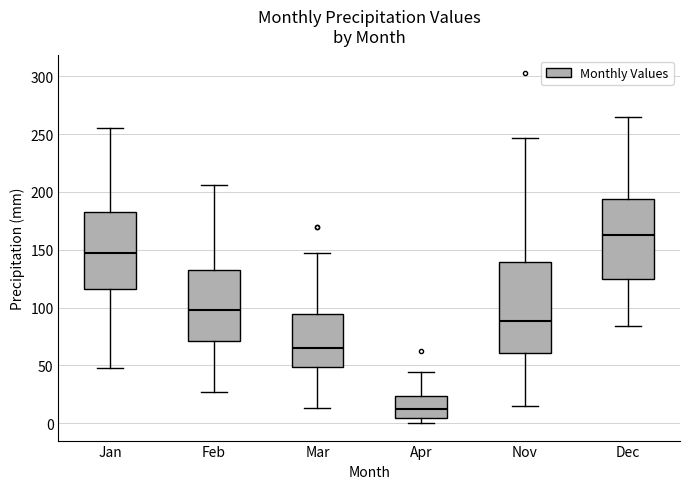

Reading left to right, transcribe this box plot: for each box, give where its median line is, the range the box spans, and where its two whiskers end, as read against the y-axis. The values are not printed on the chart, so give them approximately, as read against the axis.

Jan: median 145, box 115 to 185, whiskers 50 to 255
Feb: median 100, box 70 to 135, whiskers 25 to 205
Mar: median 65, box 50 to 95, whiskers 15 to 145
Apr: median 10, box 5 to 25, whiskers 0 to 45
Nov: median 90, box 60 to 140, whiskers 15 to 245
Dec: median 165, box 125 to 195, whiskers 85 to 265